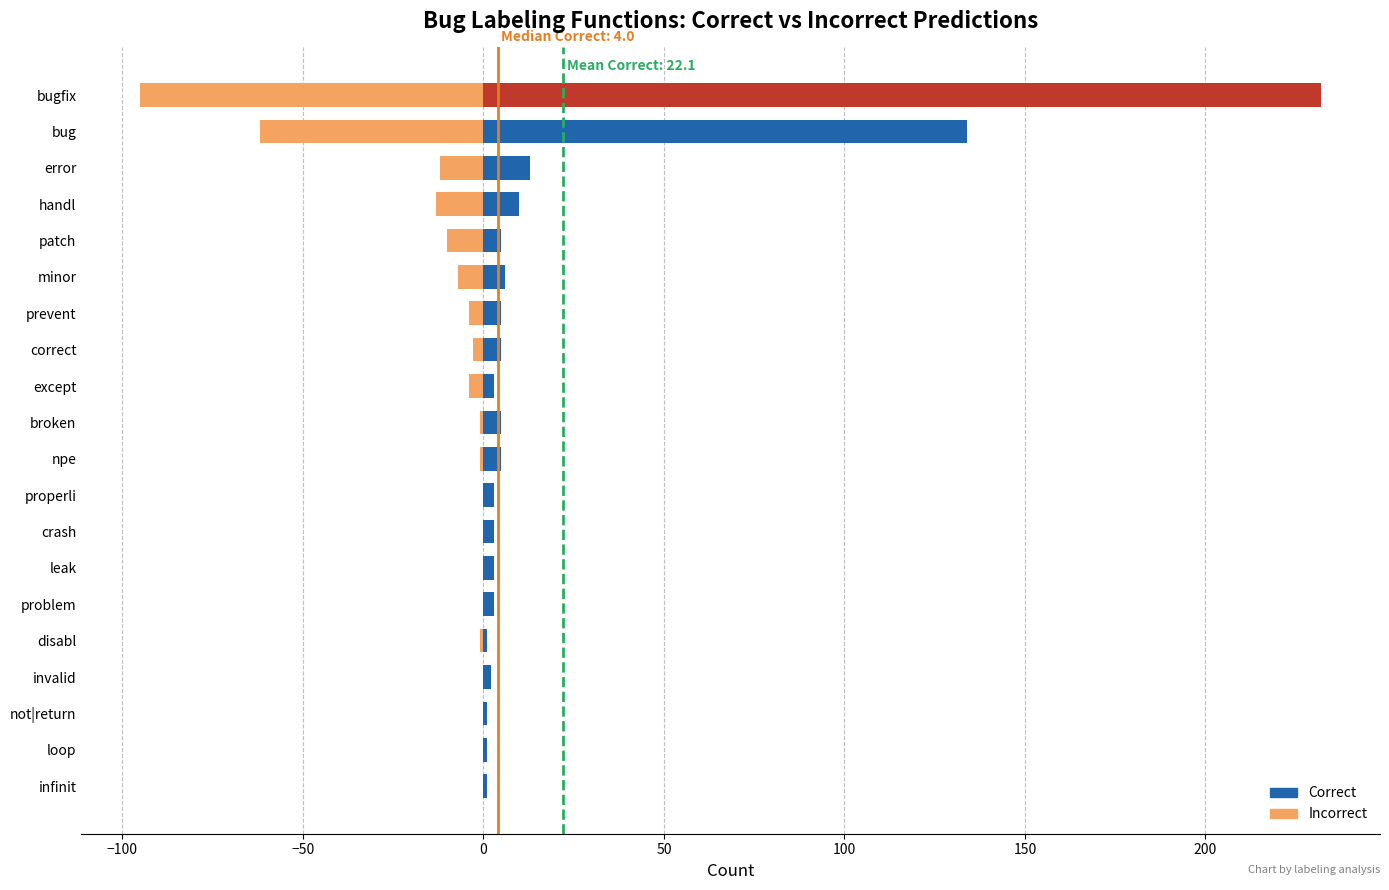

Is it true that Correct equals 3 at problem?

True